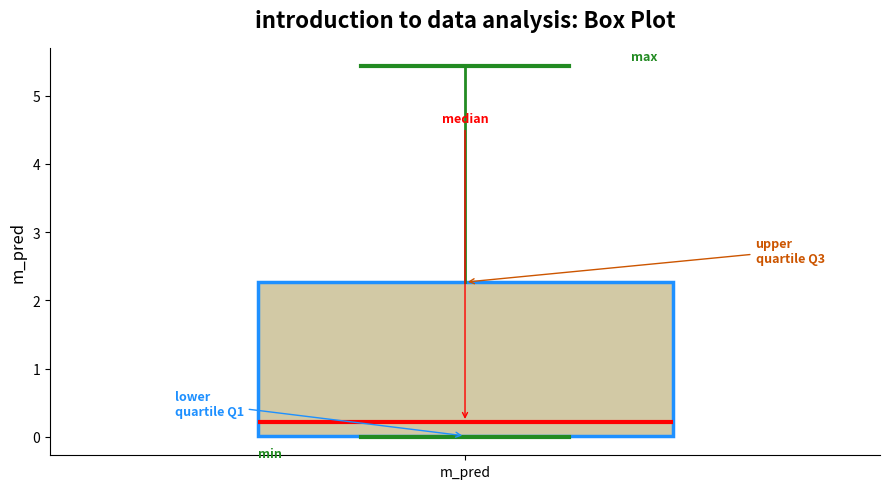

Read this box plot against the y-axis: the position of the median line, the range covered by the box, and the ends of both whiskers. The values are not printed on the chart, so give them approximately, as read against the axis.

median 0.2, box 0.0 to 2.3, whiskers 0.0 to 5.4